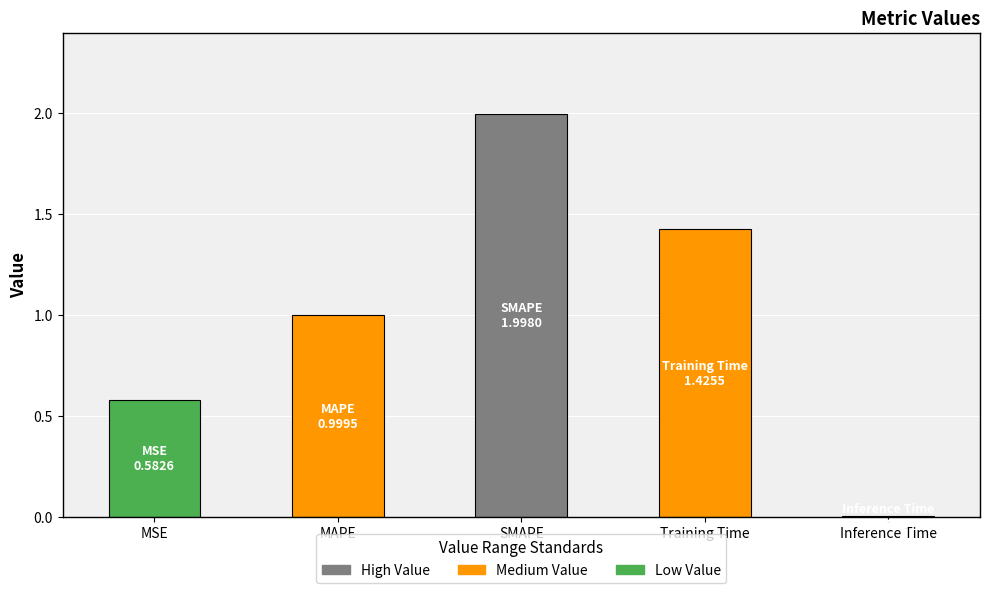

Is it true that the value at Training Time is 0.6?

False